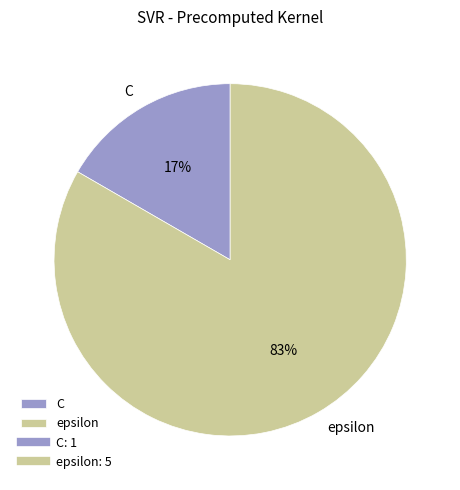

Which slice represents more than half of the pie?

epsilon